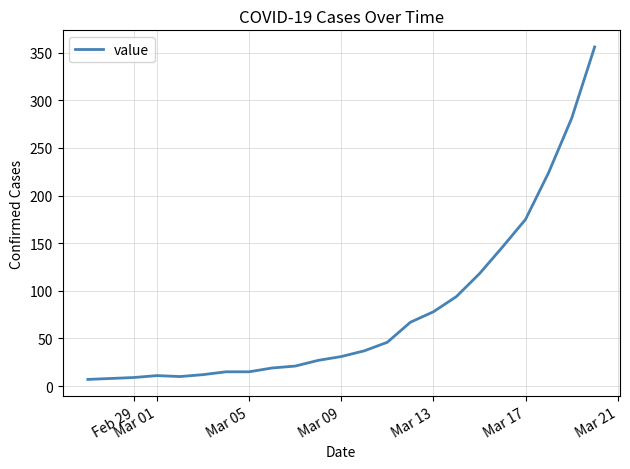

What is the greatest value displayed?

356